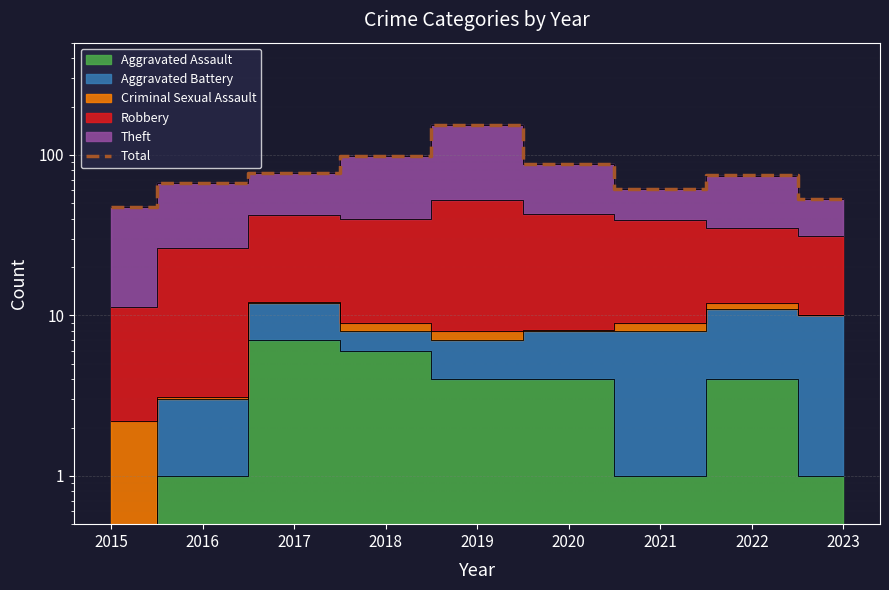

Rank the categories by value from highest to lowest.

2019, 2018, 2020, 2017, 2022, 2016, 2021, 2023, 2015